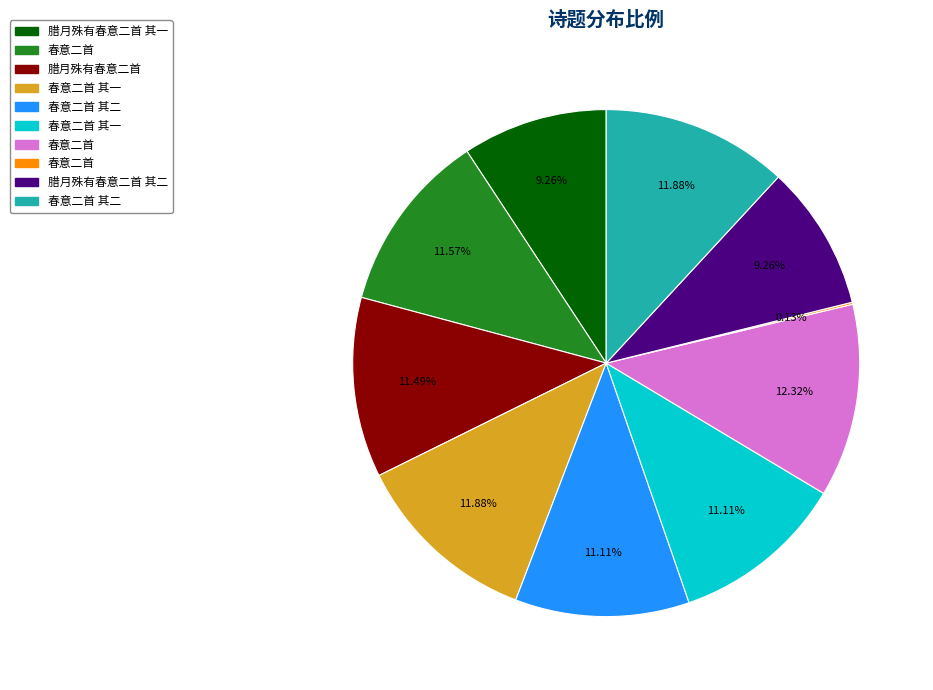

Is there a majority slice in this chart?

No